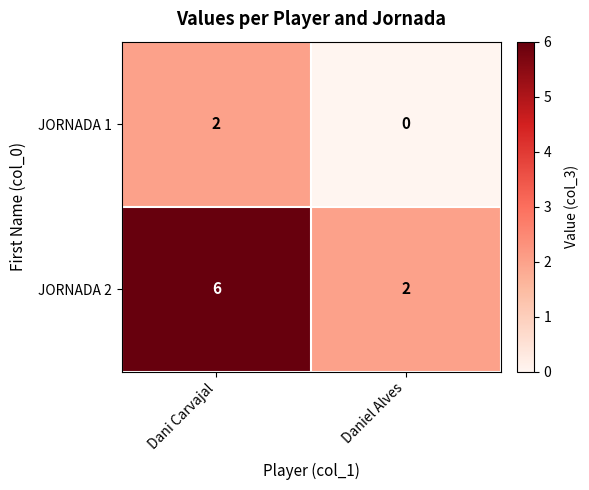

What is the difference between the JORNADA 2 values at Dani Carvajal and Daniel Alves?

4